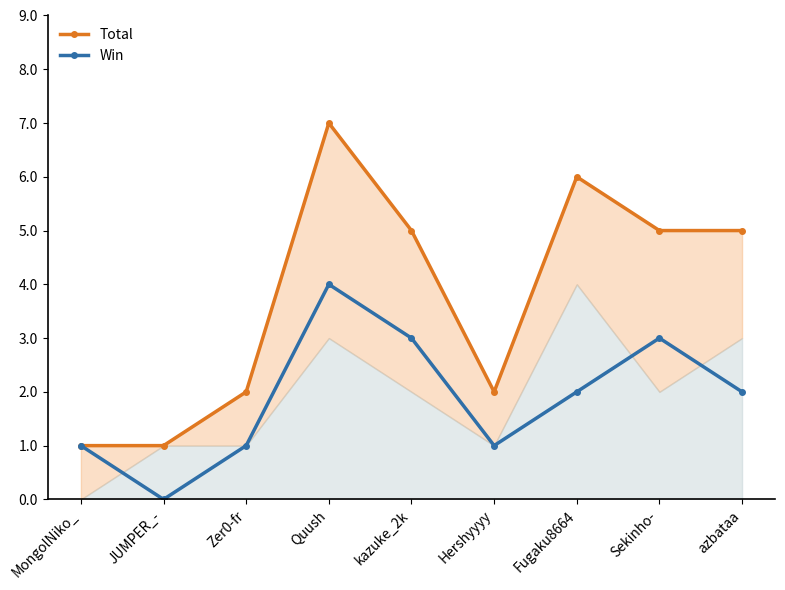

What is the maximum value shown in the chart?

7